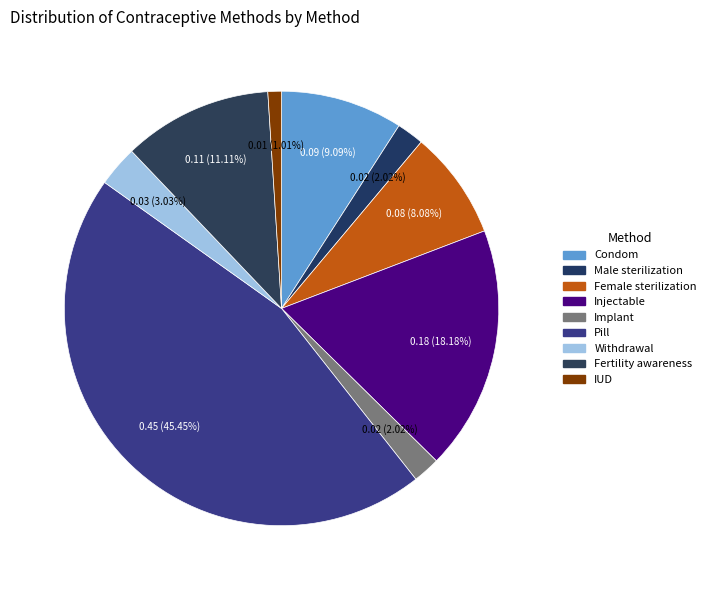

How many segments does this pie chart have?

9